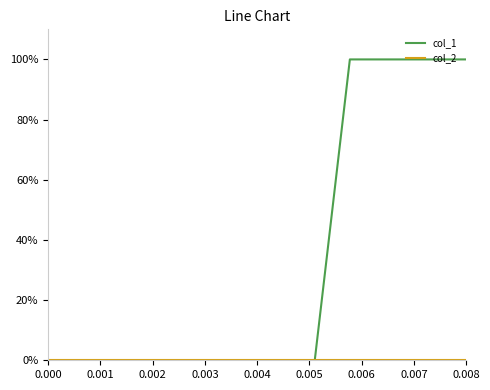

Which series has the widest spread of values?

col_1